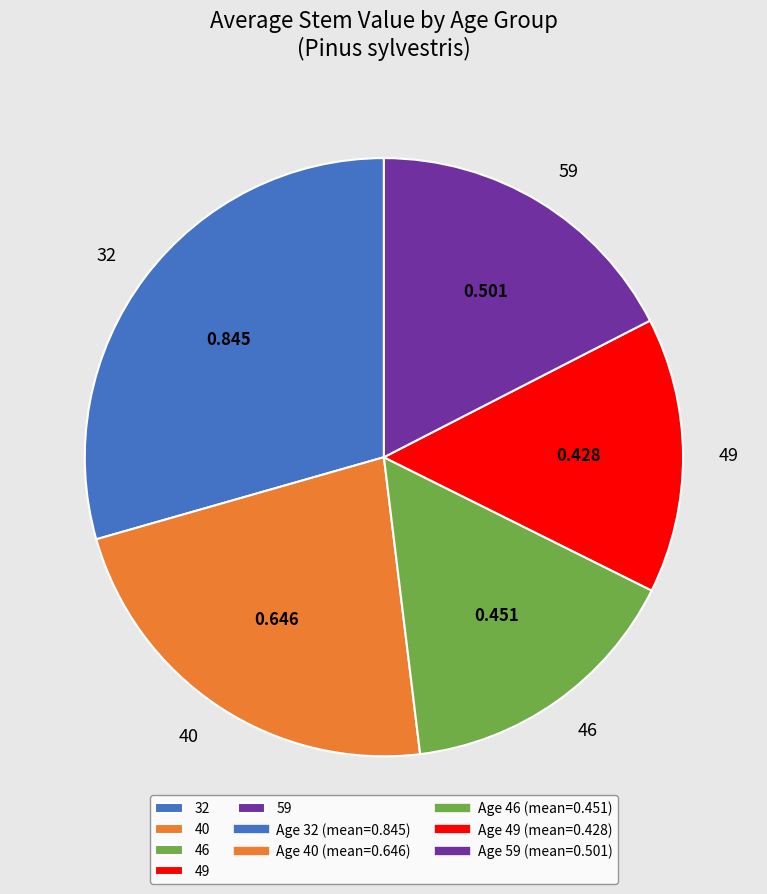

How many segments does this pie chart have?

5